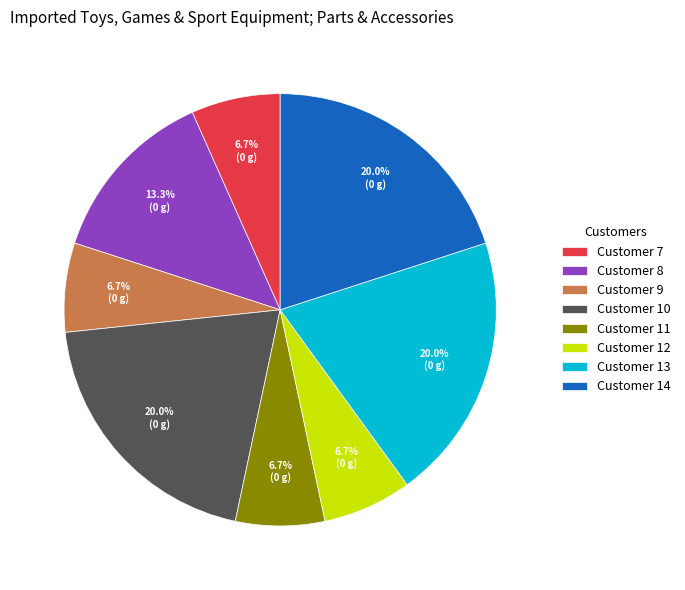

Is there any slice that represents more than half of the pie?

No